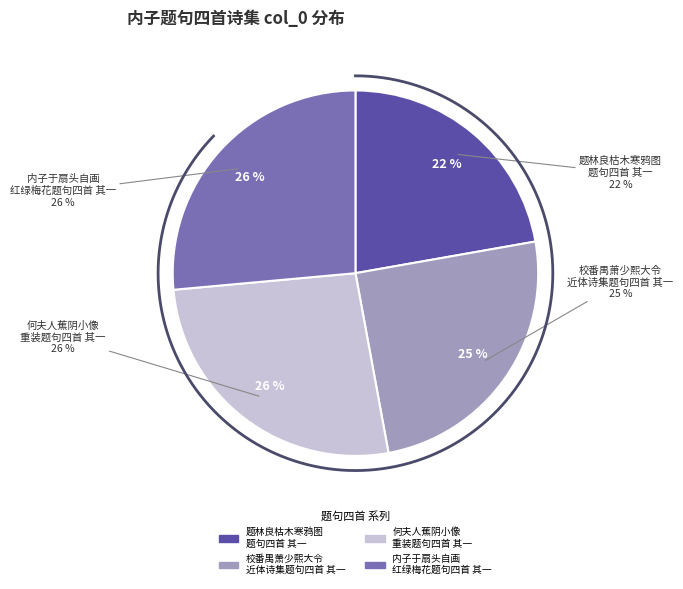

Is it true that 何夫人蕉阴小像重装题句四首 其一 is 16% of the pie?

False